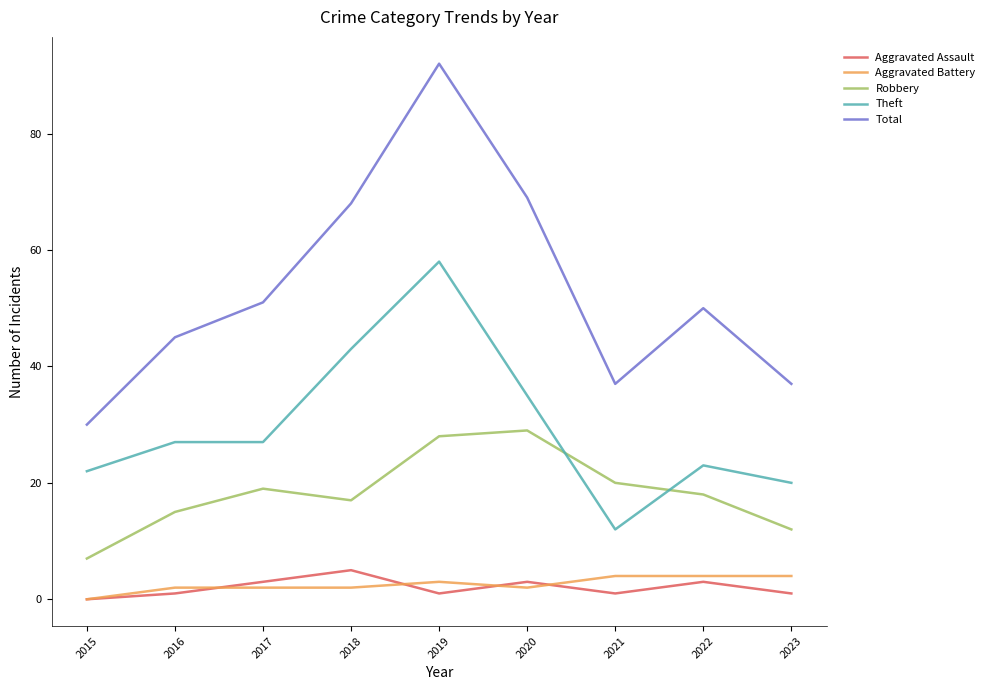

At how many categories does at least one series exceed 81?

1